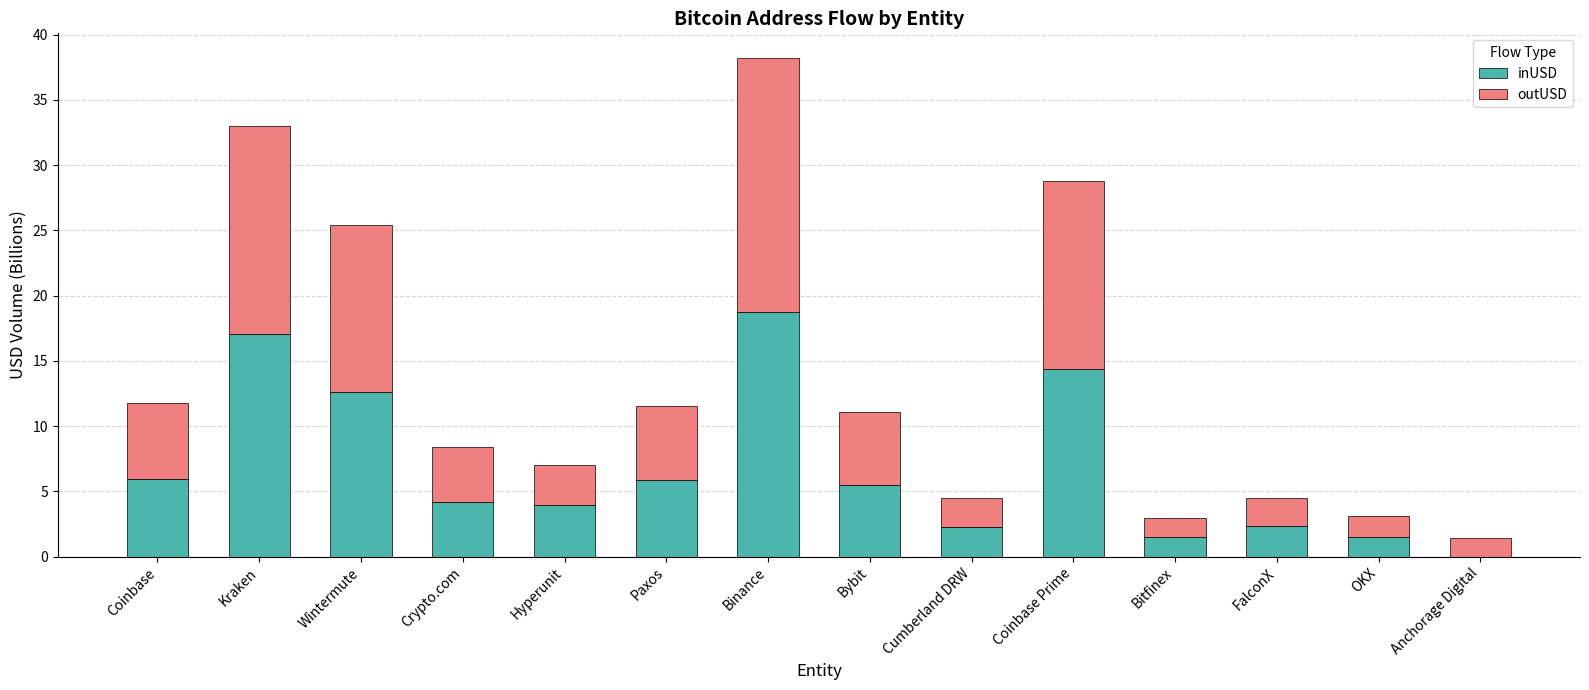

What is the maximum value for inUSD?

18.8